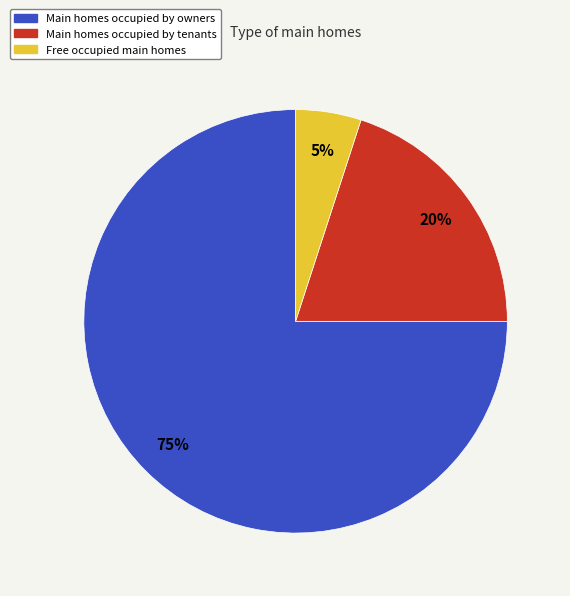

Does Free occupied main homes account for over 50% of the chart?

No